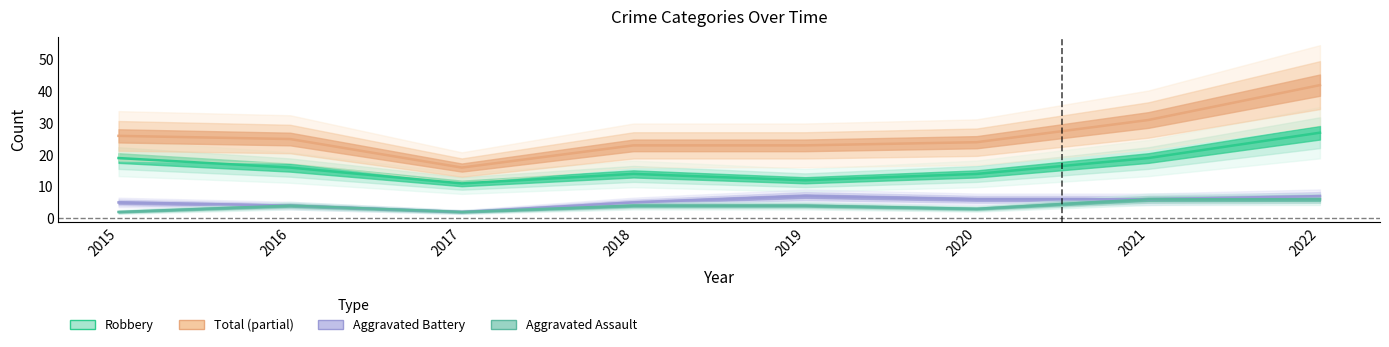

Does the chart have visible grid lines?

No